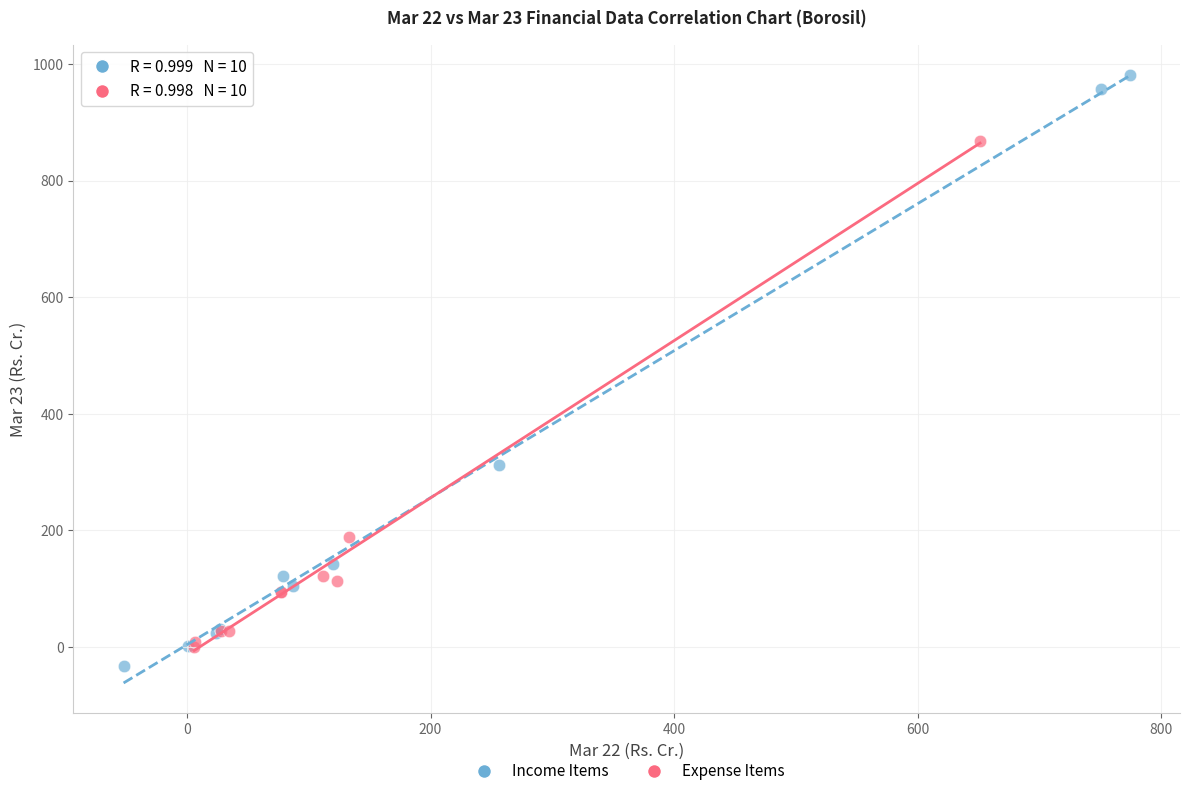

Which series reaches the maximum Y coordinate?

Income Items